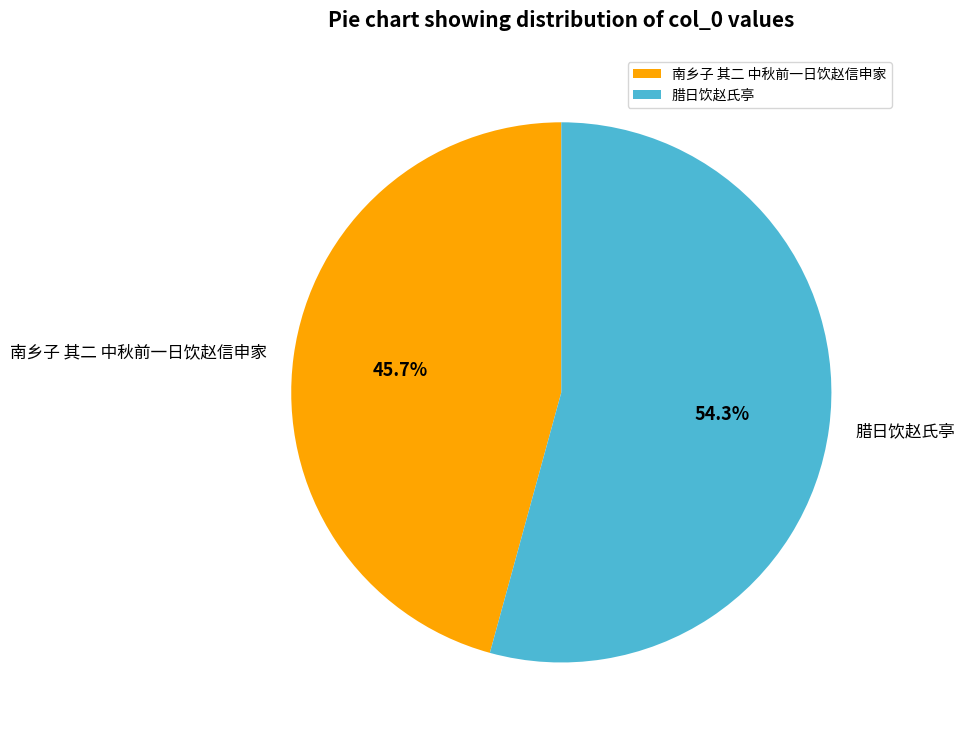

Does any single category account for the majority?

Yes